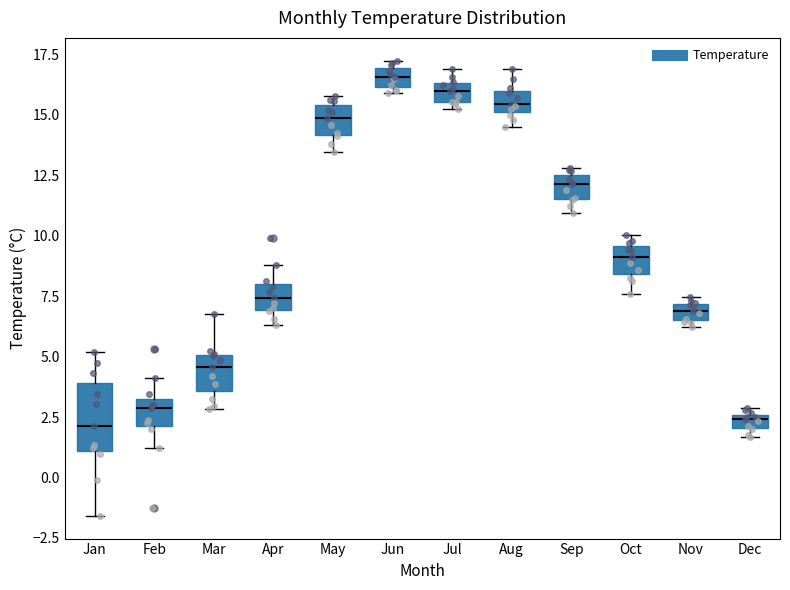

Where is the lower edge of the box for Dec on the y-axis? The values are not printed on the chart, so give them approximately, as read against the axis.

2.0